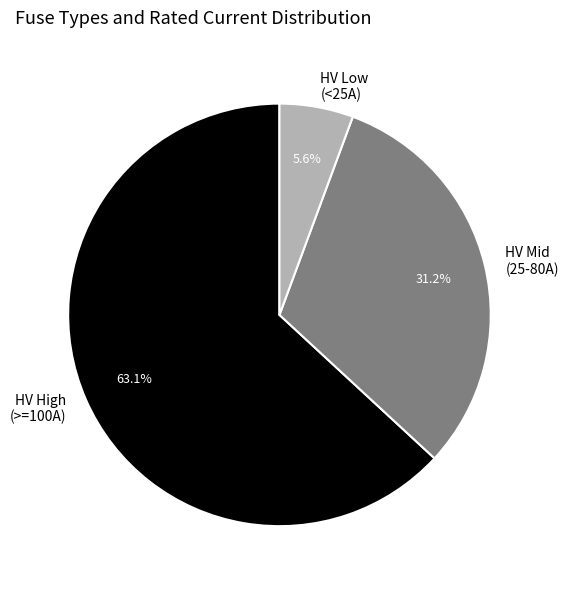

Which category has the smallest portion of the pie?

HV Low (<25A)